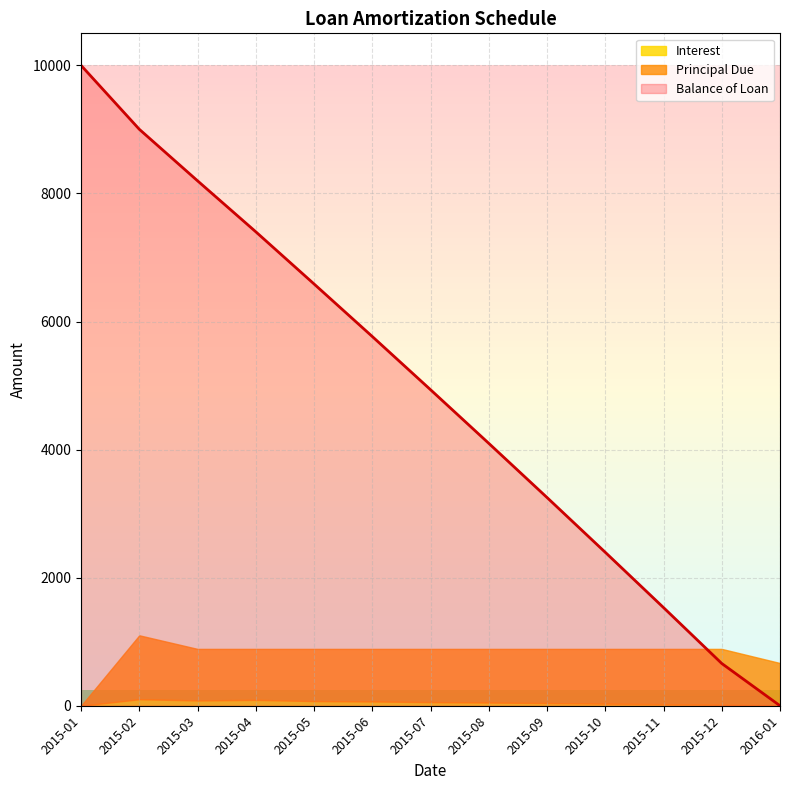

The value of Balance of Loan at 2015-04 is 7401.3. True or false?

True